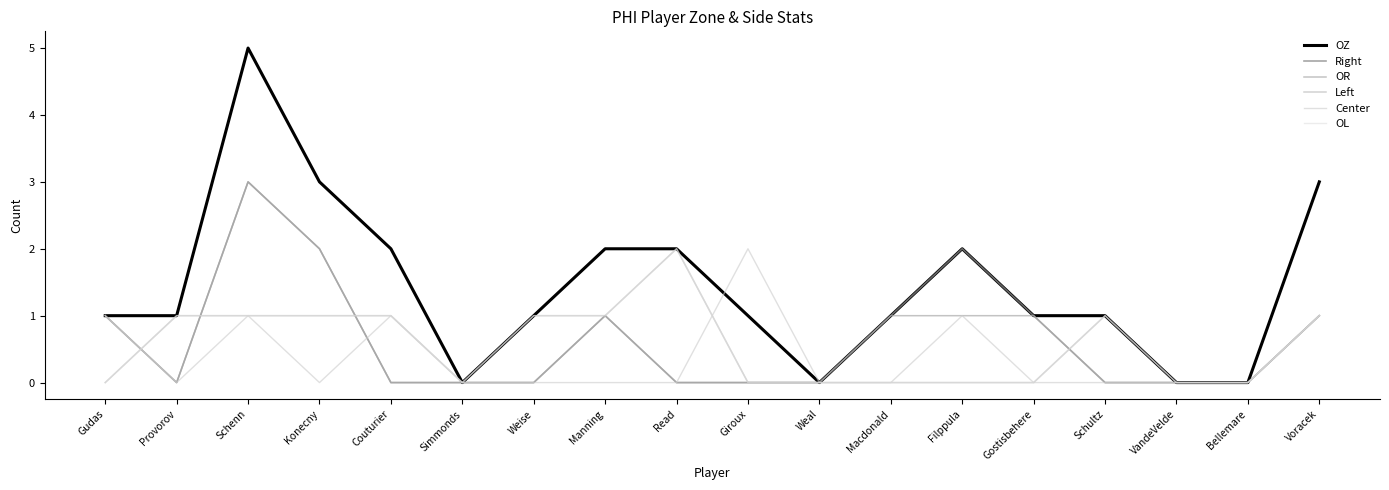

Where is OZ nearest to the value 2?

Couturier